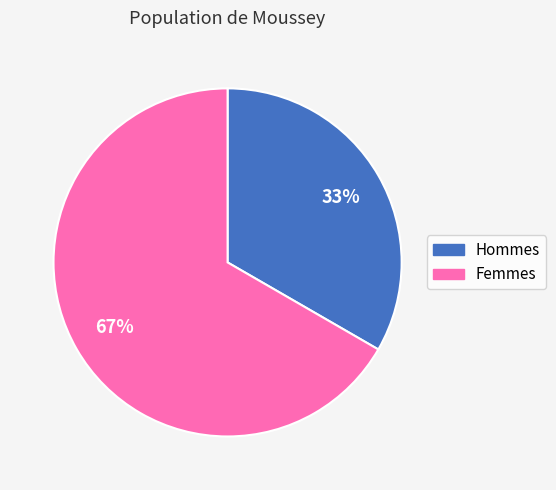

Does any single category account for the majority?

Yes